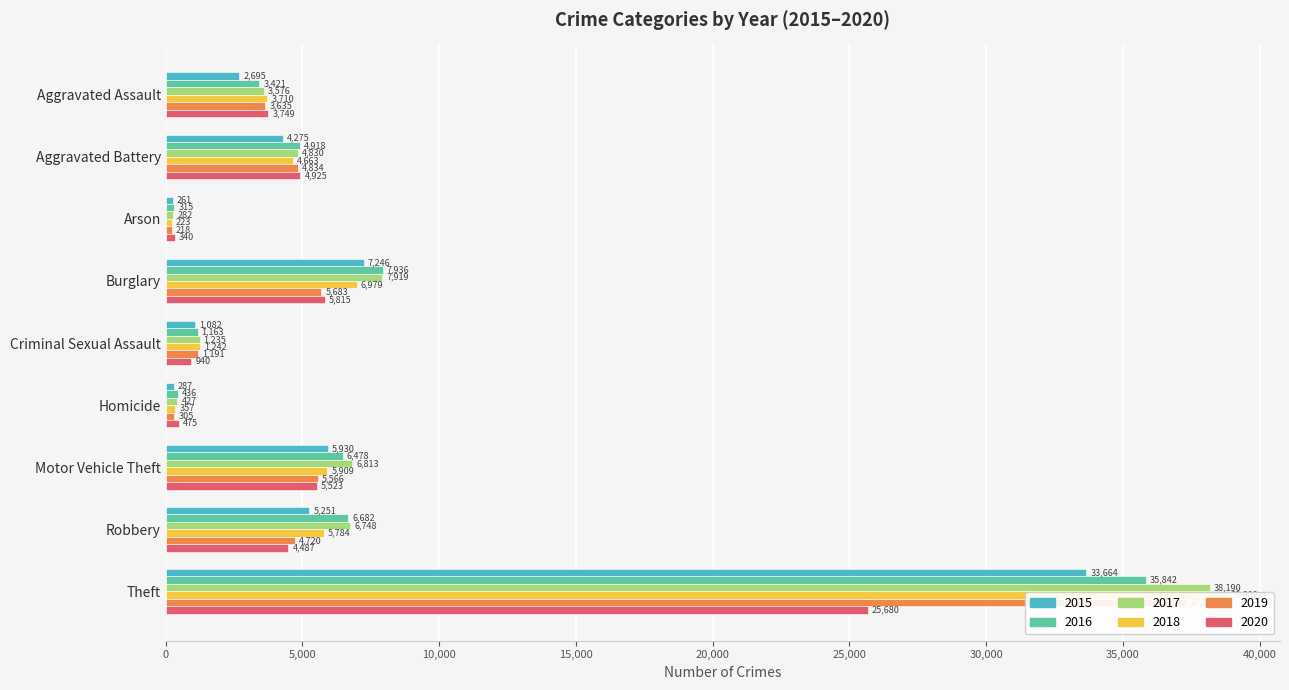

What is the sum of the 2020 values at Criminal Sexual Assault and Theft?

26620